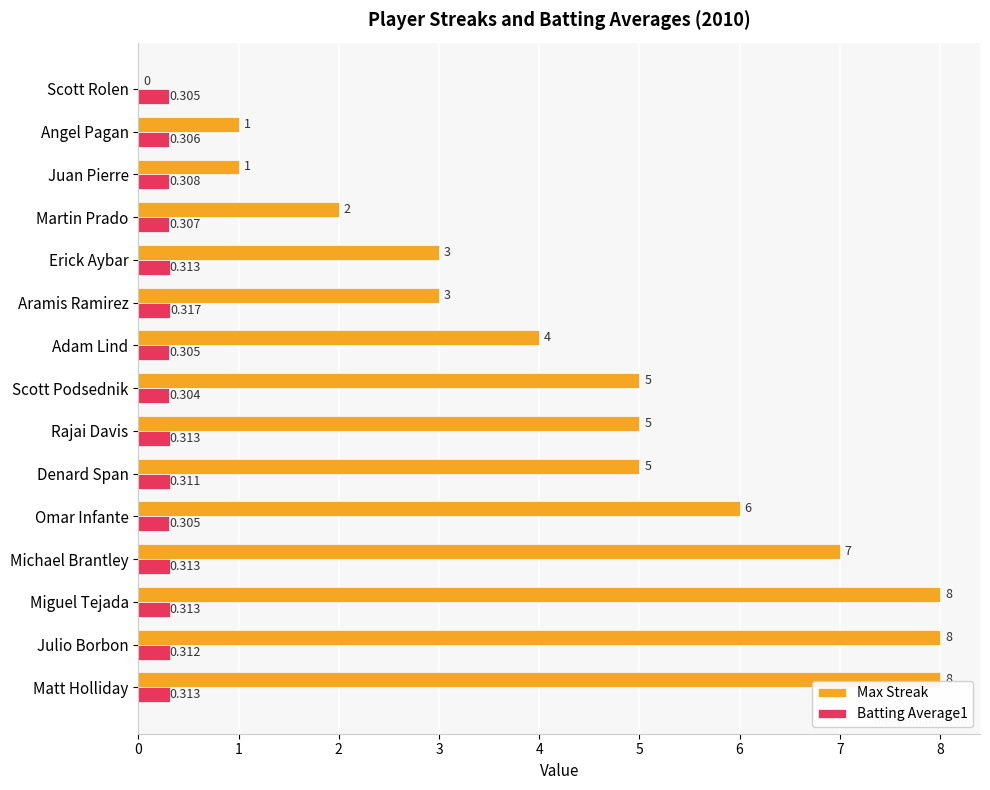

Where is Max Streak nearest to the value 4?

Adam Lind